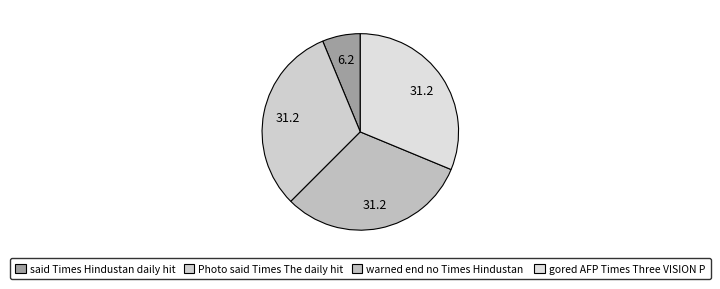

How many slices are in this pie chart?

4